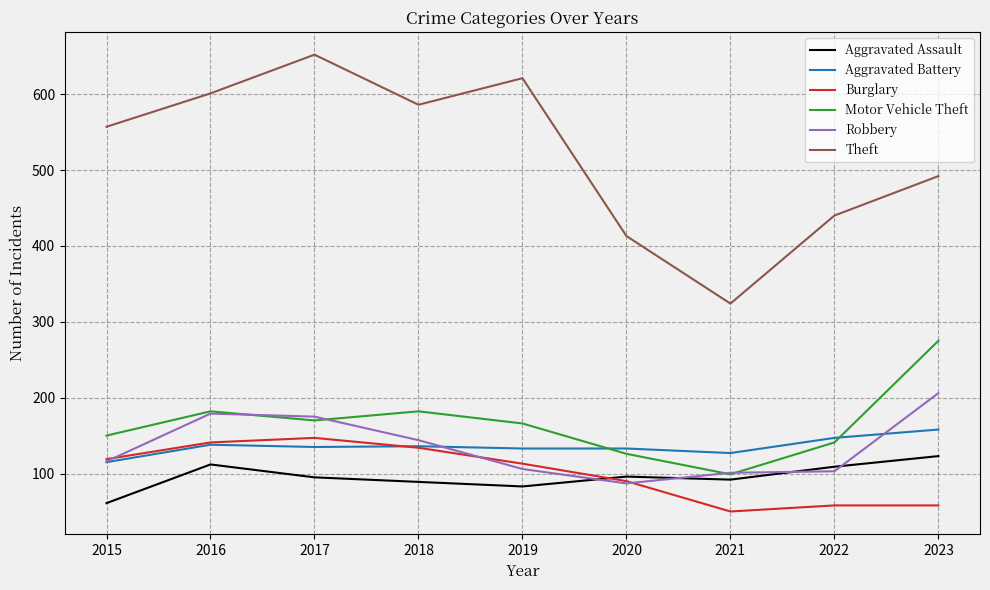

Between 2015 and 2020, which series saw the biggest shift?

Theft